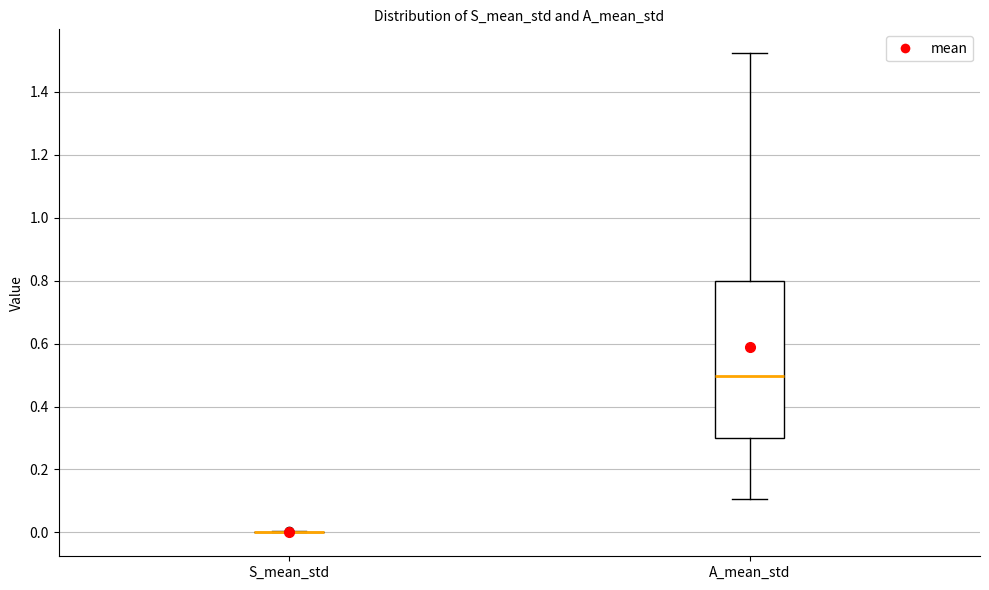

Reading left to right, read every box against the y-axis: the position of its median line, the range the box covers, and the ends of its whiskers. The values are not printed on the chart, so give them approximately, as read against the axis.

S_mean_std: box collapsed to a line at 0.00, whiskers 0.00 to 0.00
A_mean_std: median 0.50, box 0.30 to 0.80, whiskers 0.10 to 1.52